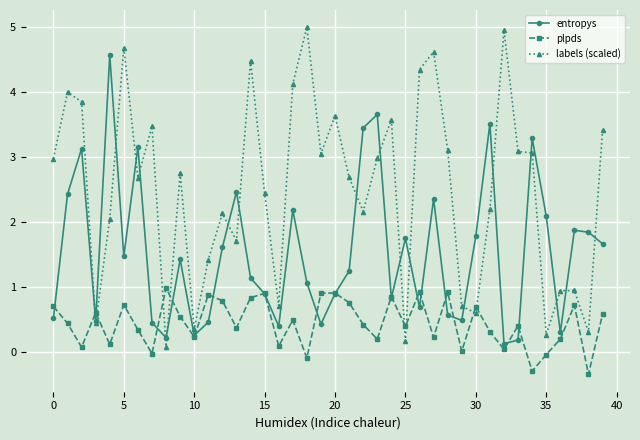

List the series in order of their peak value, highest first.

labels (scaled), entropys, plpds